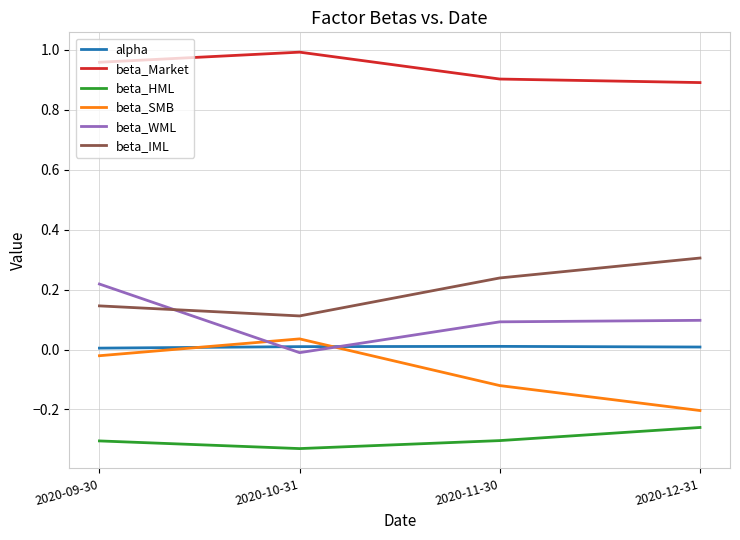

List the labels in order of beta_IML value, smallest first.

2020-10-31, 2020-09-30, 2020-11-30, 2020-12-31